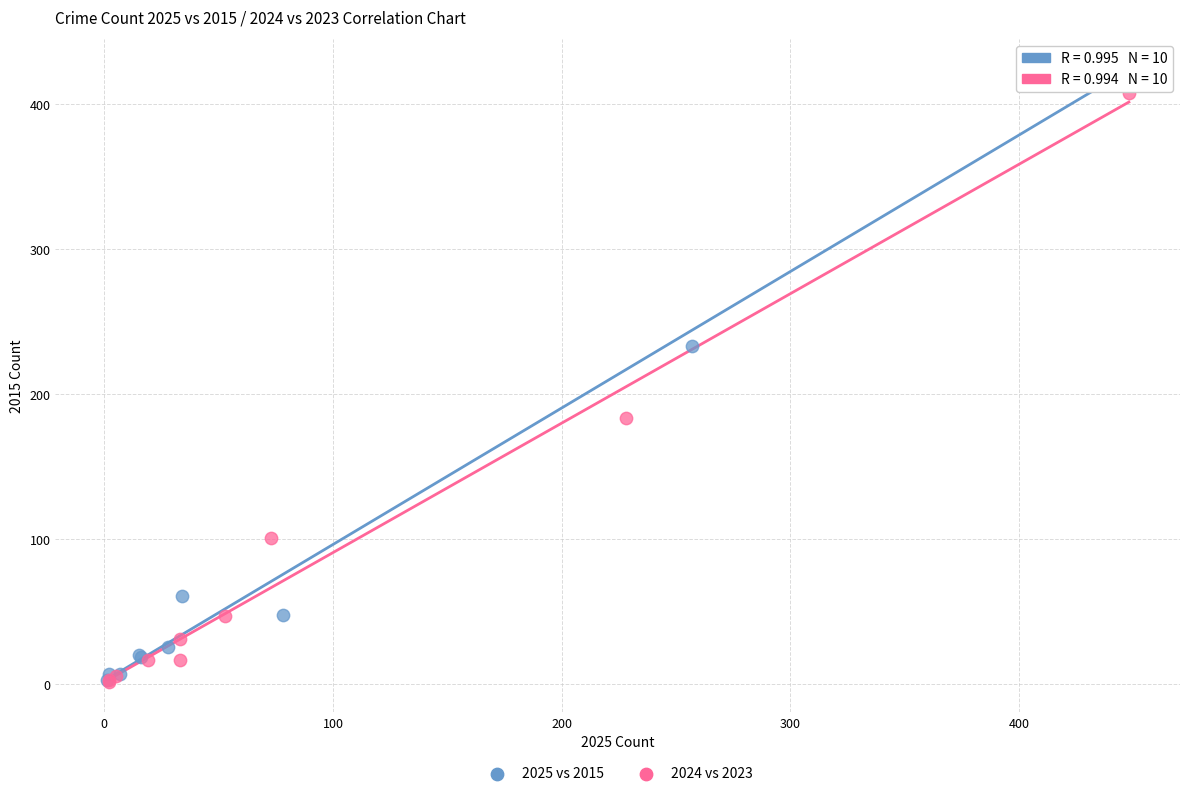

Which series has the widest spread of Y values?

2025 vs 2015